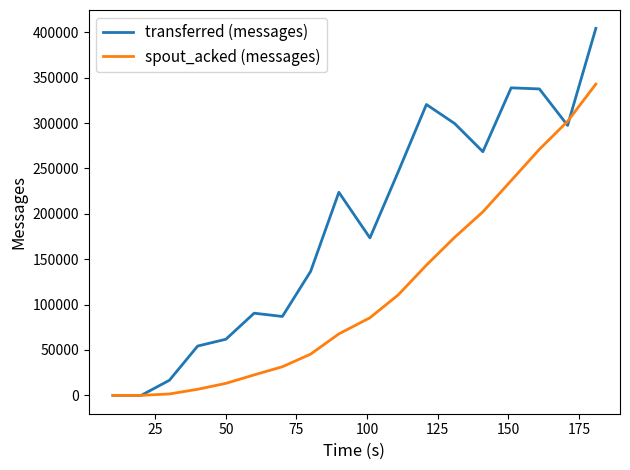

List the series in order of their overall mean, lowest first.

spout_acked (messages), transferred (messages)